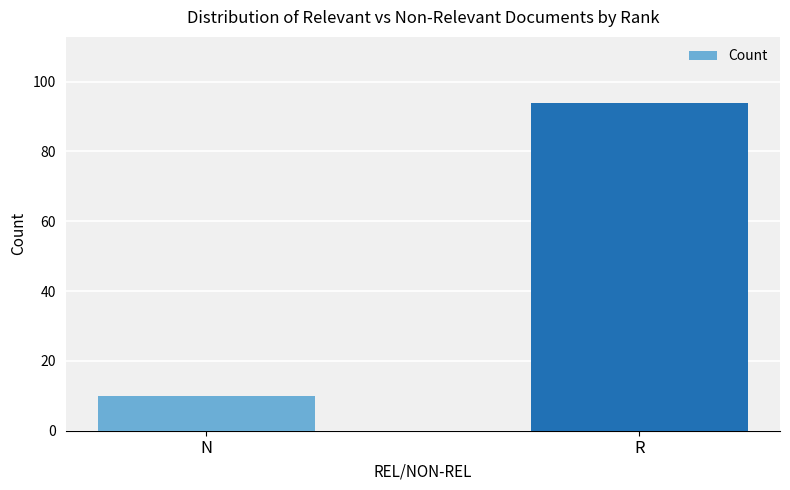

Reading right to left, what are all the values shown in this chart?

R=94	N=10